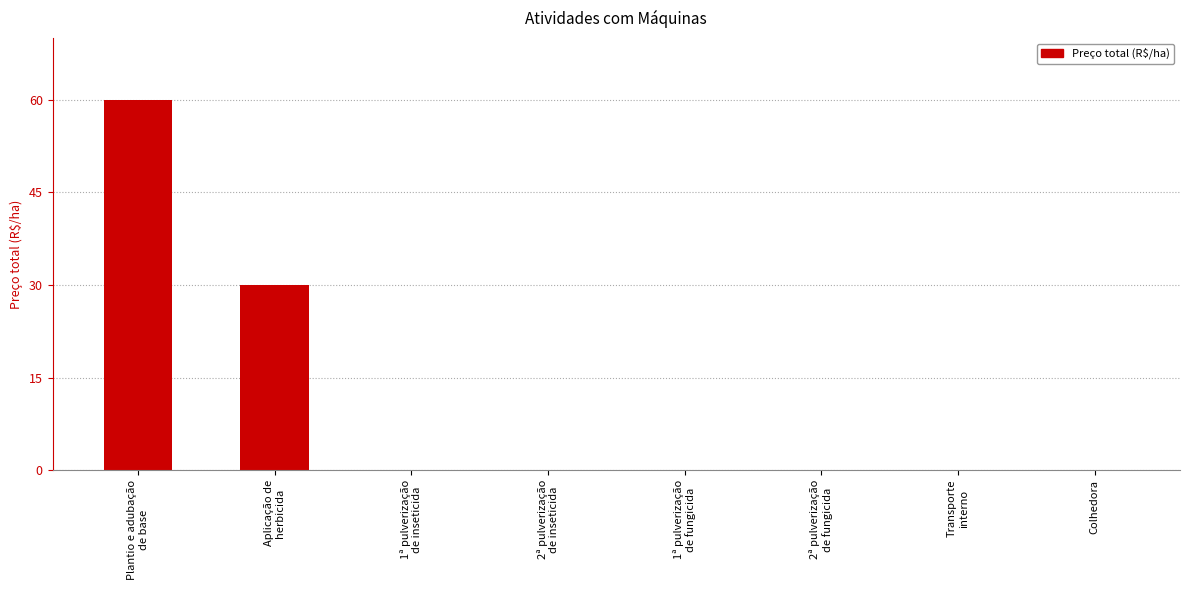

What is the sum of all values?

90